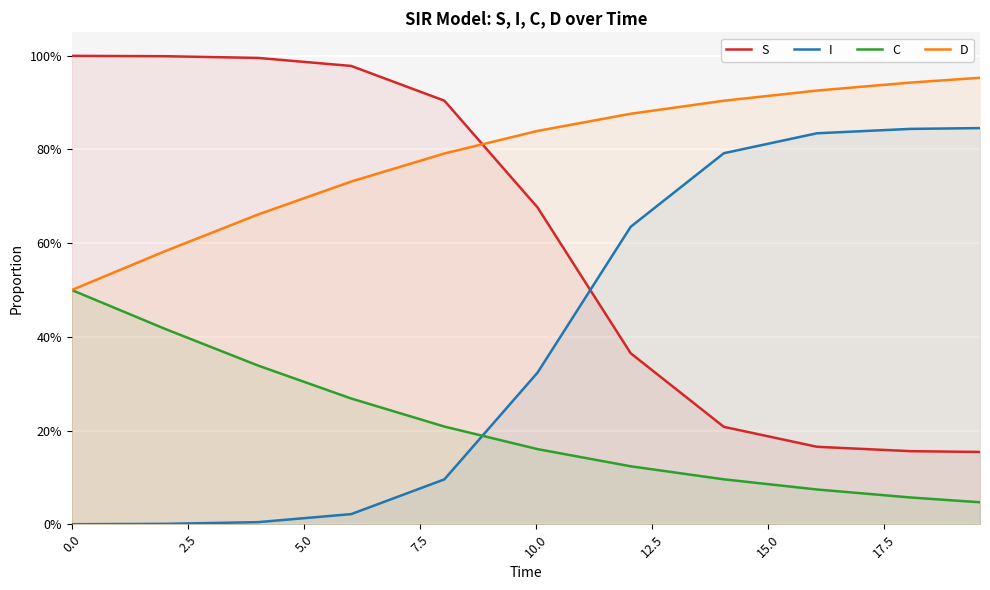

How many lines are shown in the chart?

4